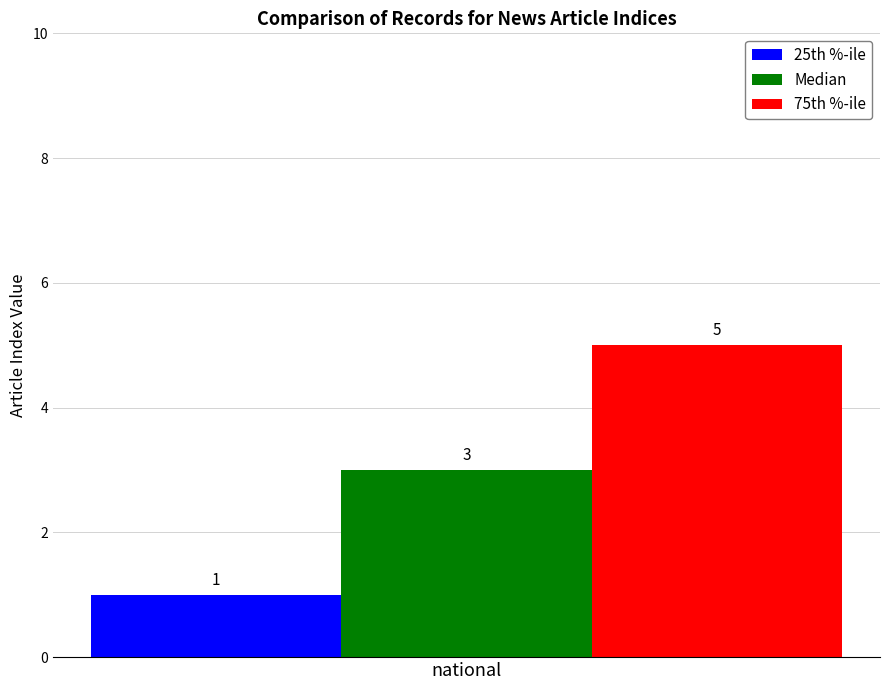

Read the Median value at national.

3